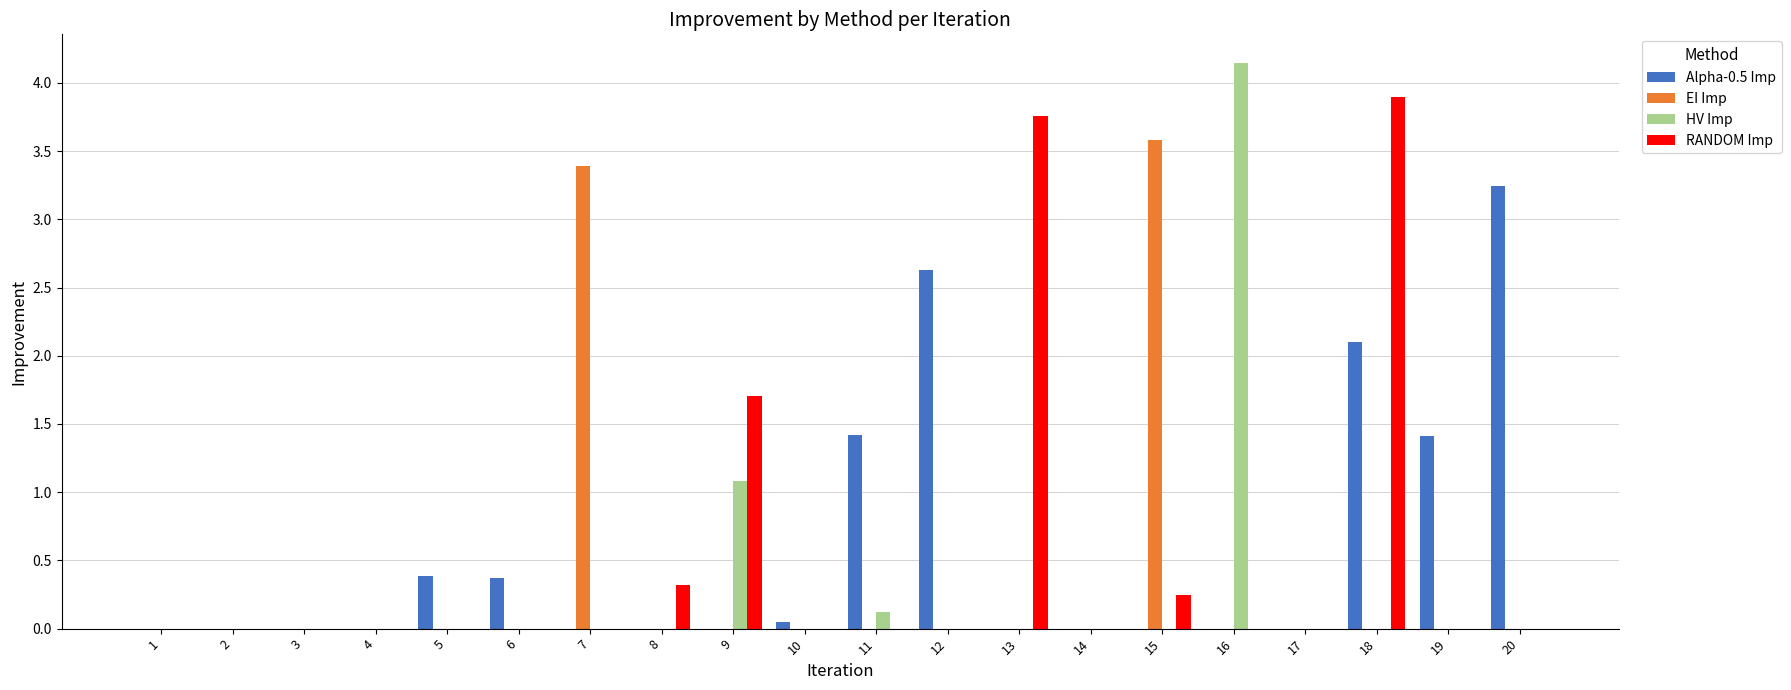

What is the average value of the RANDOM Imp series?

0.5